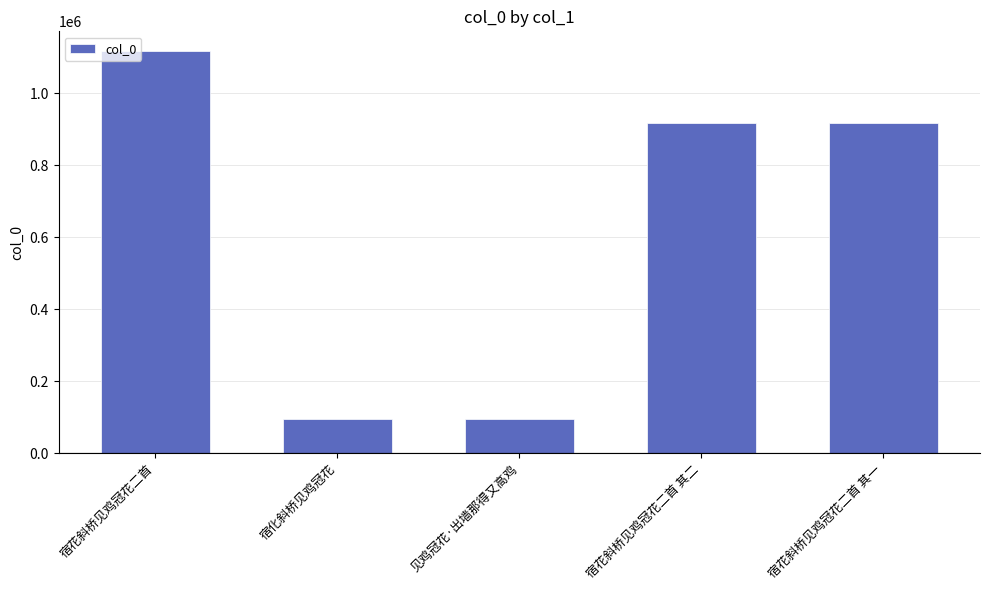

What is the sum of the values at 宿化斜桥见鸡冠花 and 宿花斜桥见鸡冠花二首 其一?

1009106